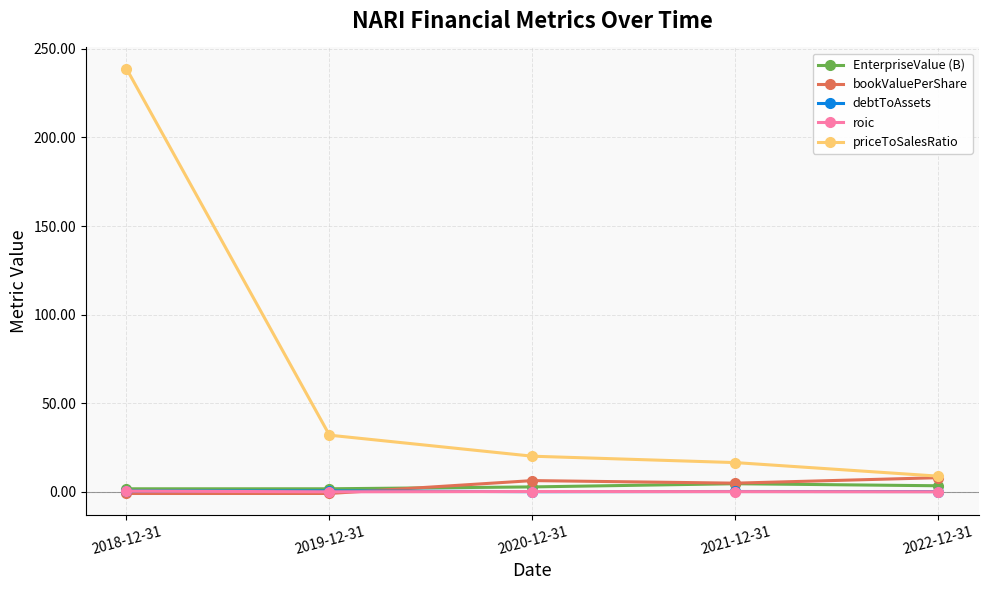

True or false: priceToSalesRatio and EnterpriseValue (B) intersect in this chart.

False